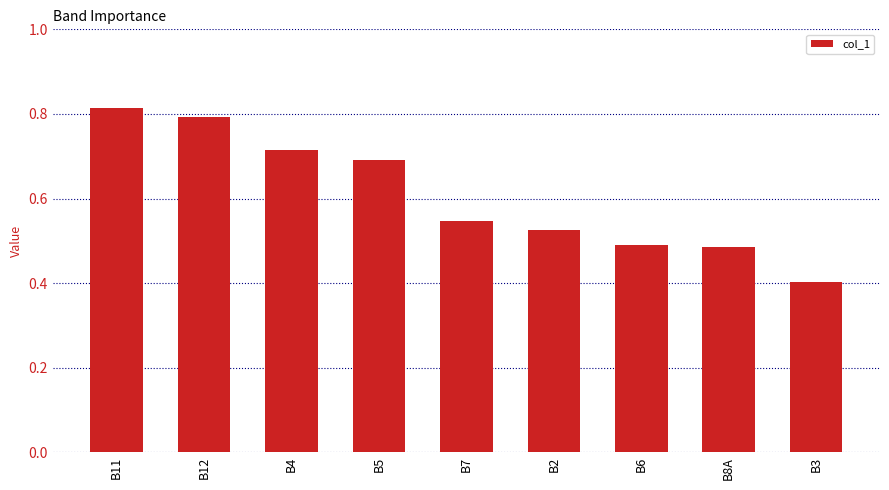

How many distinct data groups are displayed?

1